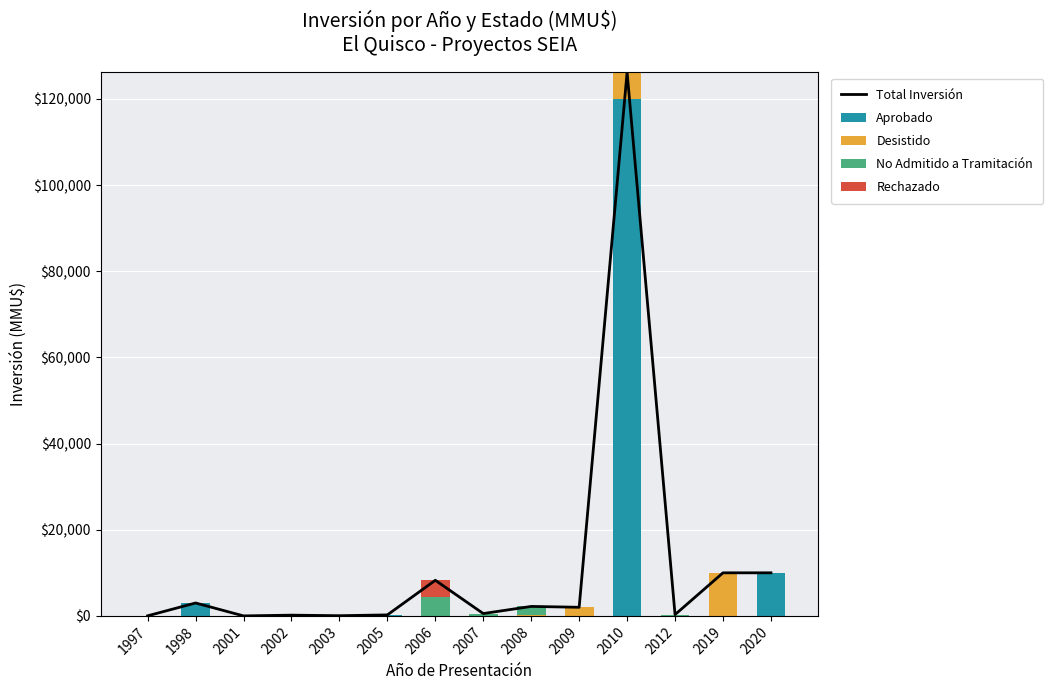

At which label is Desistido closest to 5000?

2010